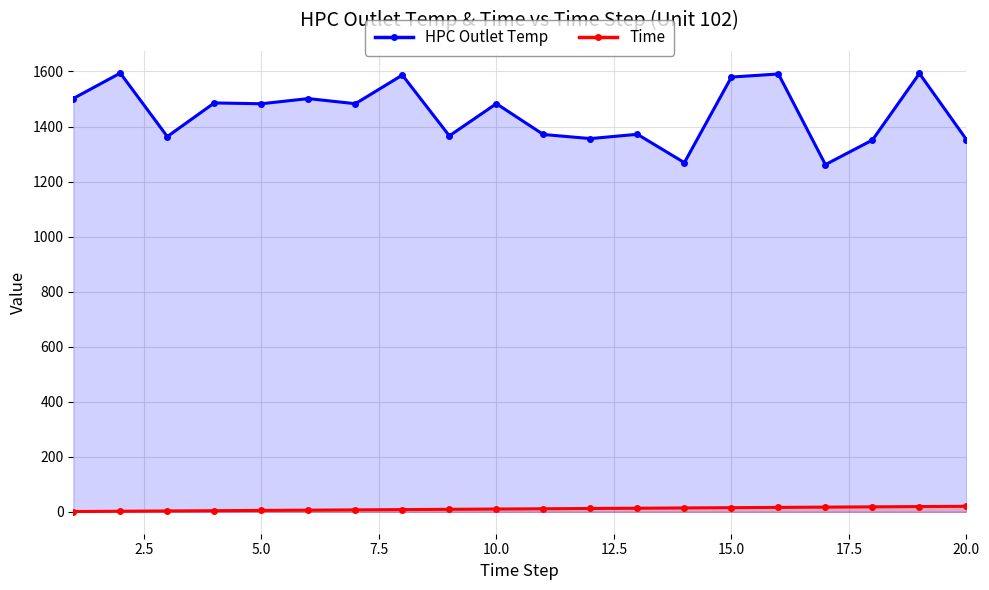

List the series in order of their peak value, highest first.

HPC Outlet Temp, Time